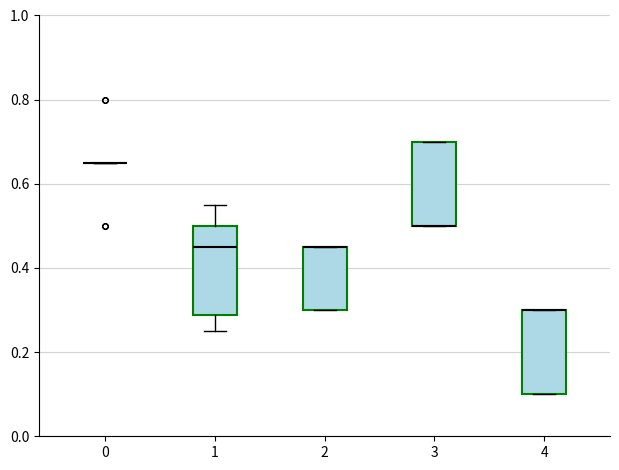

Where is the upper edge of the box at x = 3 on the y-axis? The values are not printed on the chart, so give them approximately, as read against the axis.

0.70